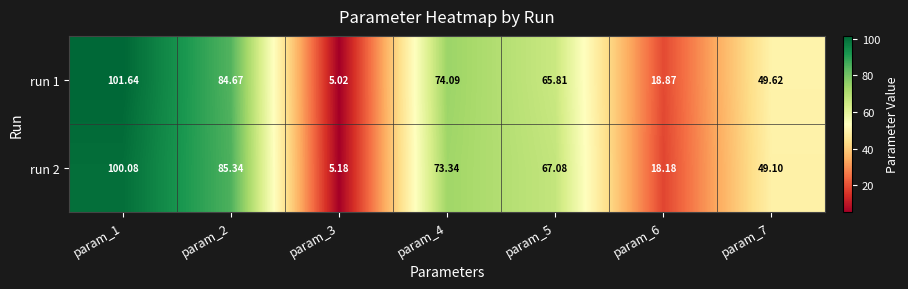

Reading left to right, transcribe all the data shown in this chart.

run 1: param_1=101.6	param_2=84.7	param_3=5.0	param_4=74.1	param_5=65.8	param_6=18.9	param_7=49.6
run 2: param_1=100.1	param_2=85.3	param_3=5.2	param_4=73.3	param_5=67.1	param_6=18.2	param_7=49.1